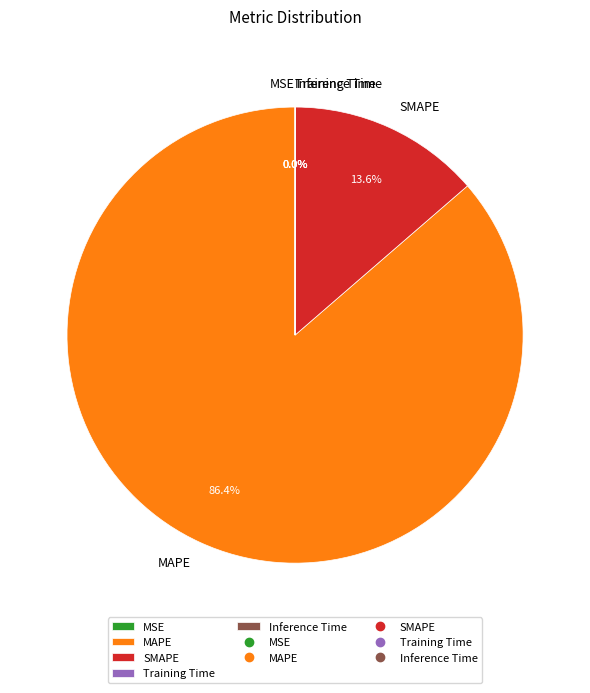

To the nearest percent, what portion does SMAPE represent?

14%